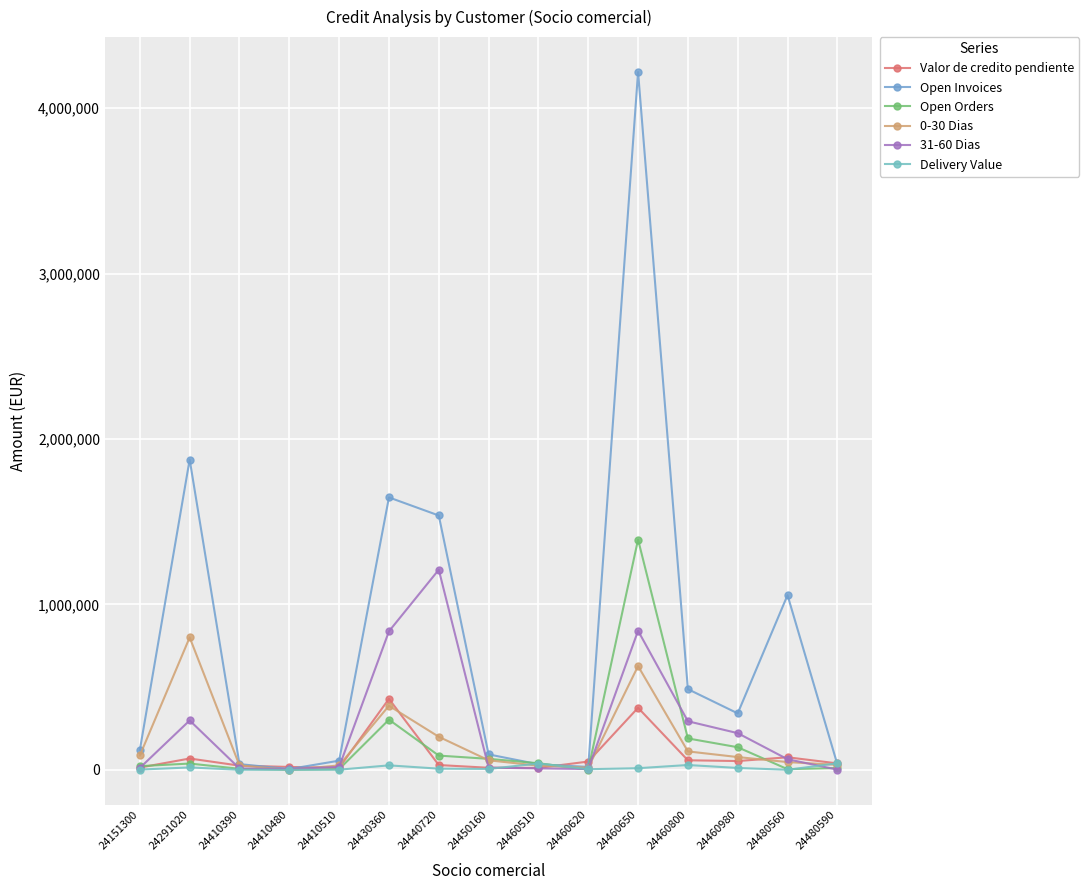

At which label does Valor de credito pendiente first exceed 38614?

24291020